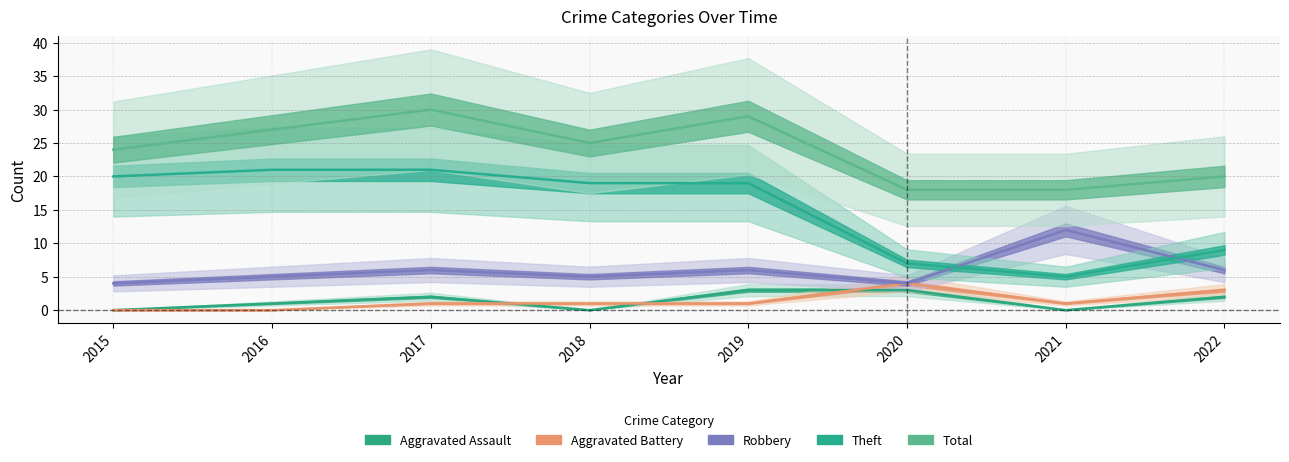

Between 2022 and 2019, which is larger?

2019